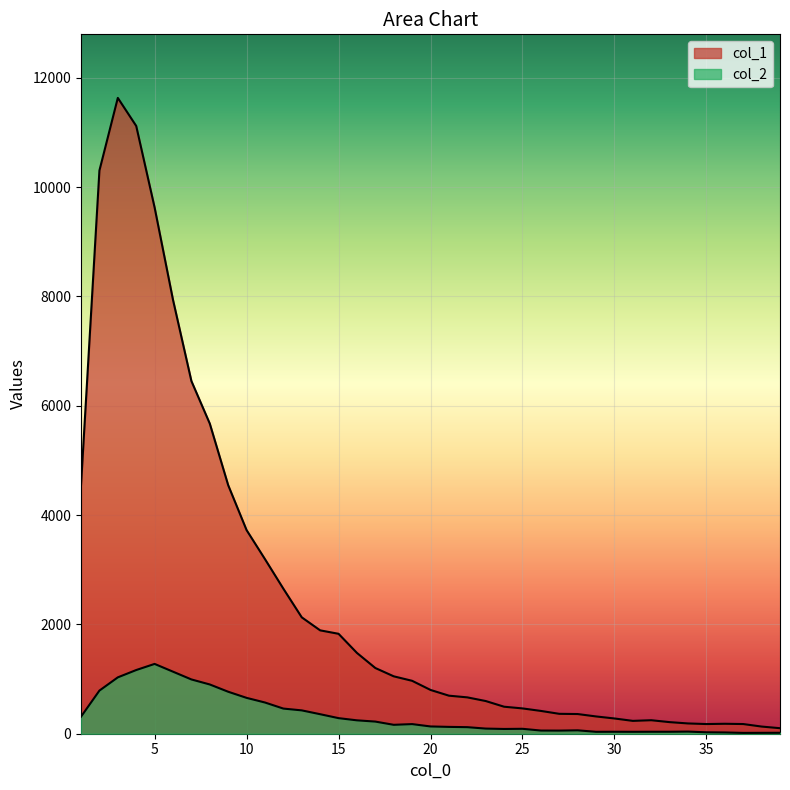

What value does the col_1 series have at 17?

1202